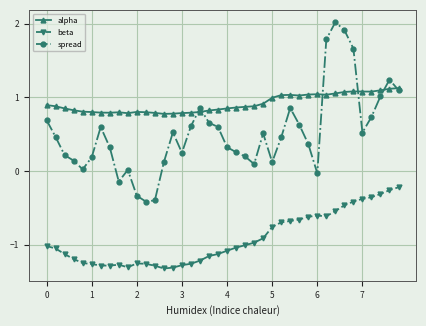

True or false: beta has more than 1 interior local peaks.

True